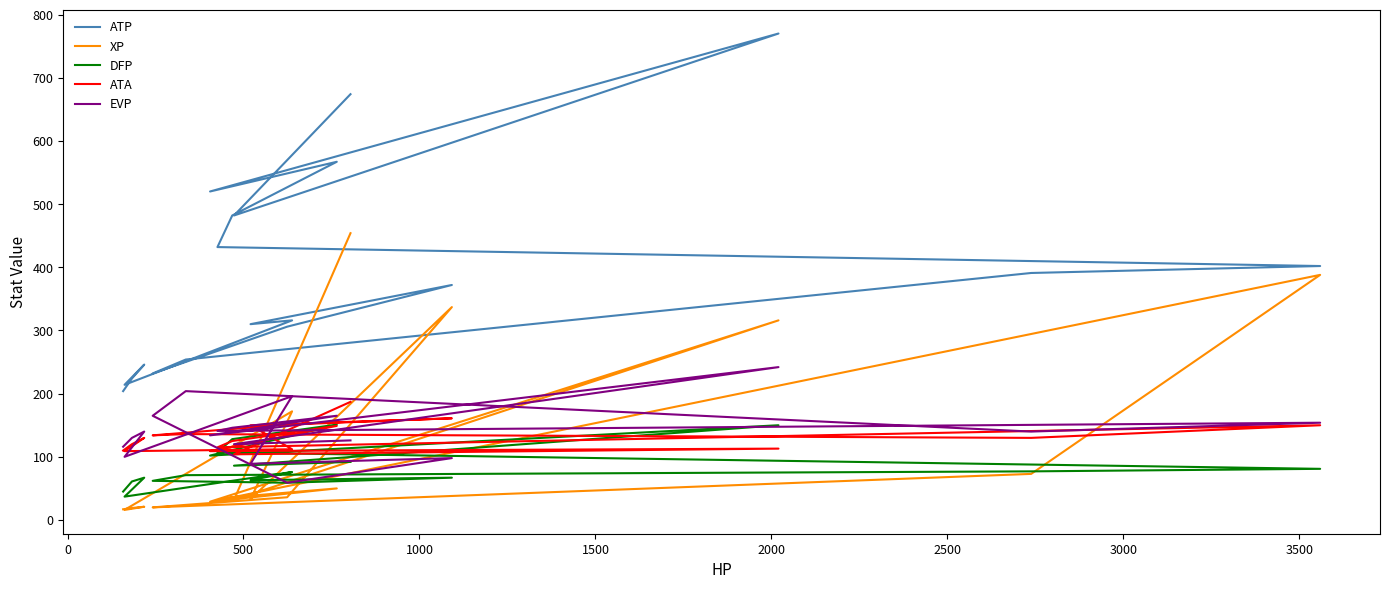

List the series in order of their peak value, highest first.

ATP, XP, EVP, ATA, DFP